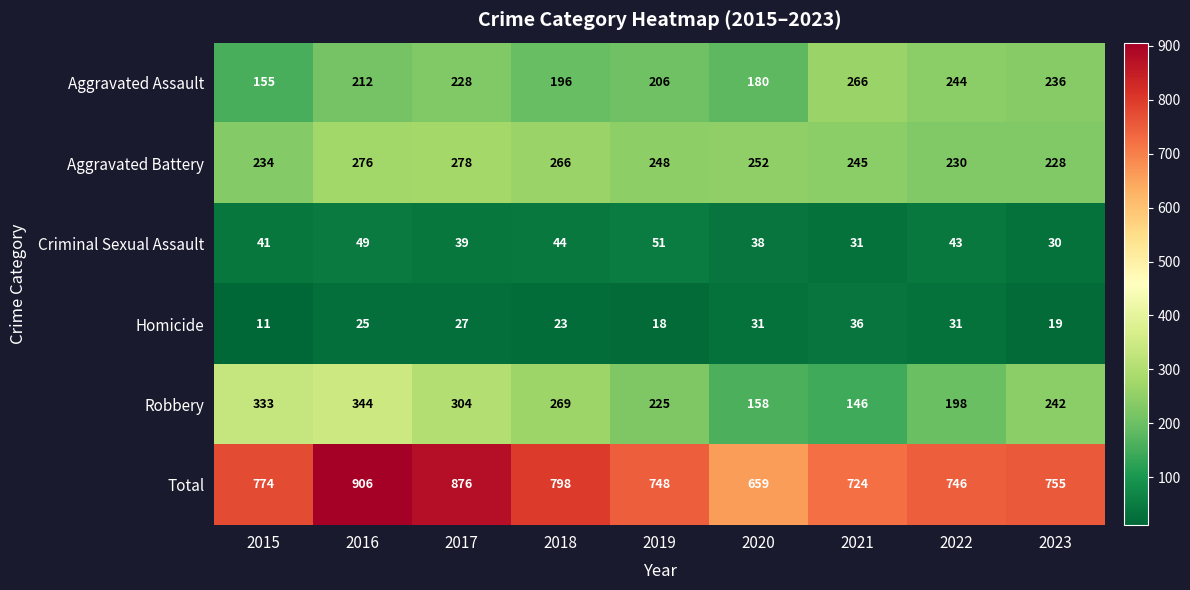

What is the sum of the Aggravated Battery values at 2016 and 2022?

506